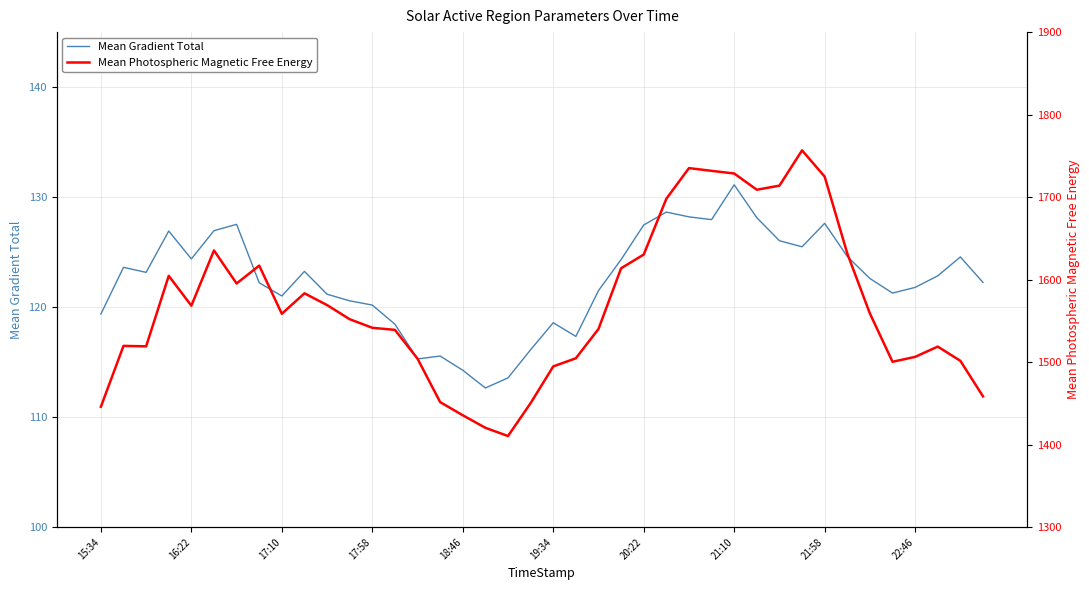

At how many categories does at least one series exceed 1087?

40